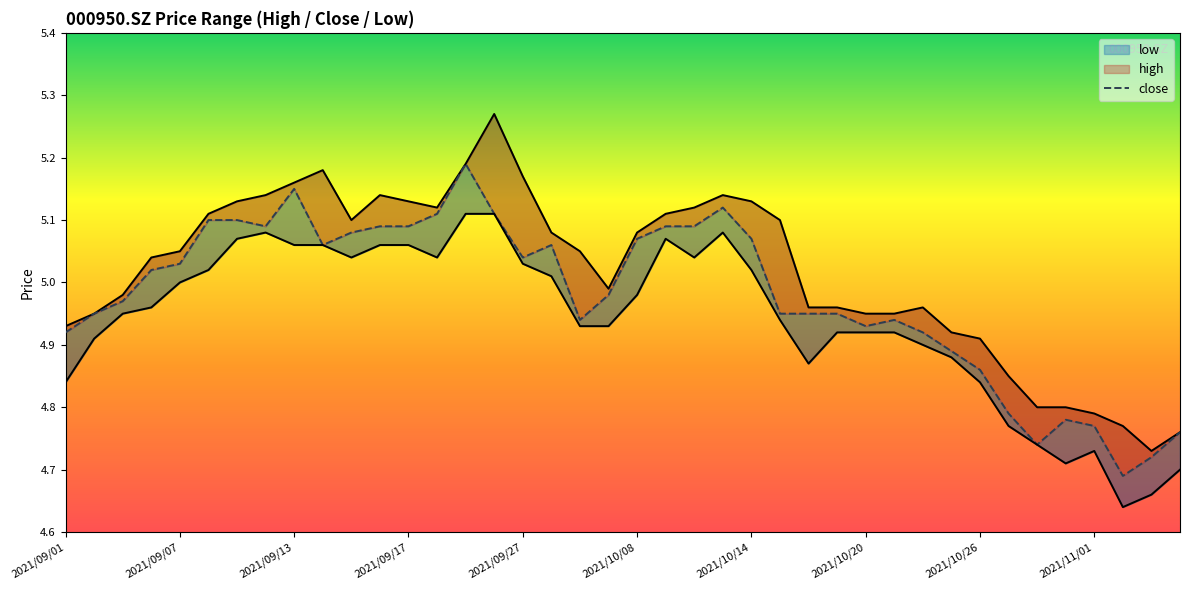

Reading left to right, what are all the values shown in this chart?

high: 4.9	5.0	5.0	5.0	5.0	5.1	5.1	5.1	5.2	5.2	5.1	5.1	5.1	5.1	5.2	5.3	5.2	5.1	5.0	5.0	5.1	5.1	5.1	5.1	5.1	5.1	5.0	5.0	5.0	5.0	5.0	4.9	4.9	4.8	4.8	4.8	4.8	4.8	4.7	4.8
close: 4.9	5.0	5.0	5.0	5.0	5.1	5.1	5.1	5.2	5.1	5.1	5.1	5.1	5.1	5.2	5.1	5.0	5.1	4.9	5.0	5.1	5.1	5.1	5.1	5.1	5.0	5.0	5.0	4.9	4.9	4.9	4.9	4.9	4.8	4.7	4.8	4.8	4.7	4.7	4.8
low: 4.8	4.9	5.0	5.0	5.0	5.0	5.1	5.1	5.1	5.1	5.0	5.1	5.1	5.0	5.1	5.1	5.0	5.0	4.9	4.9	5.0	5.1	5.0	5.1	5.0	4.9	4.9	4.9	4.9	4.9	4.9	4.9	4.8	4.8	4.7	4.7	4.7	4.6	4.7	4.7